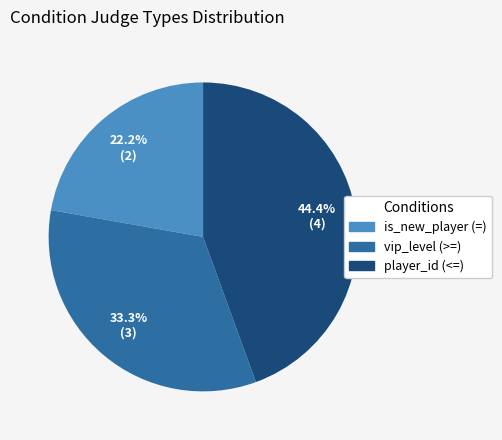

To the nearest percent, what is the difference between the largest and smallest slice percentages?

22%